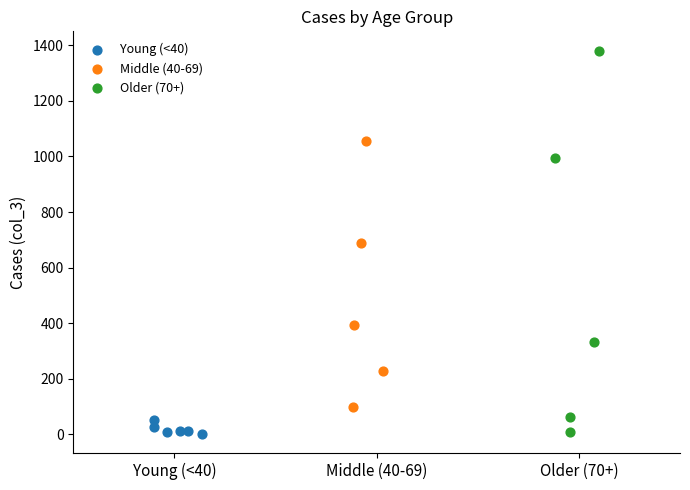

Which series contains the highest Y value?

Older (70+)